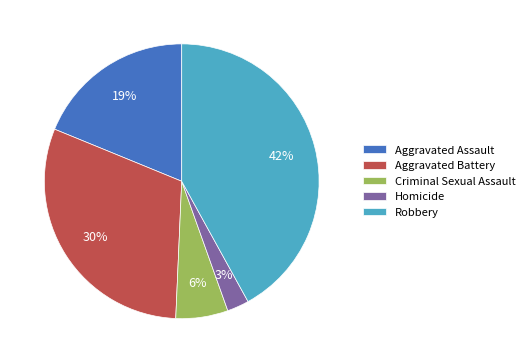

Is it true that Robbery is 42% of the pie?

True